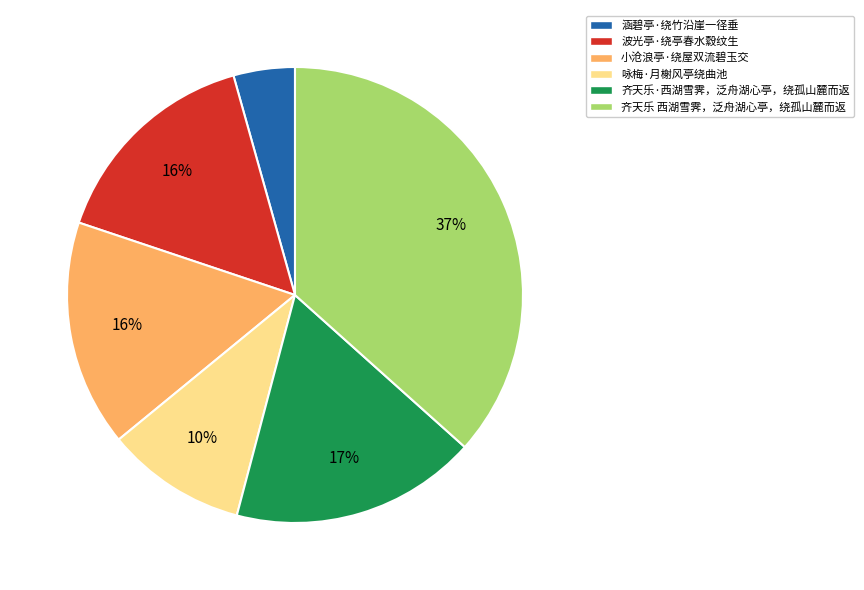

True or false: 波光亭·绕亭春水縠纹生 accounts for 5% of the total.

False